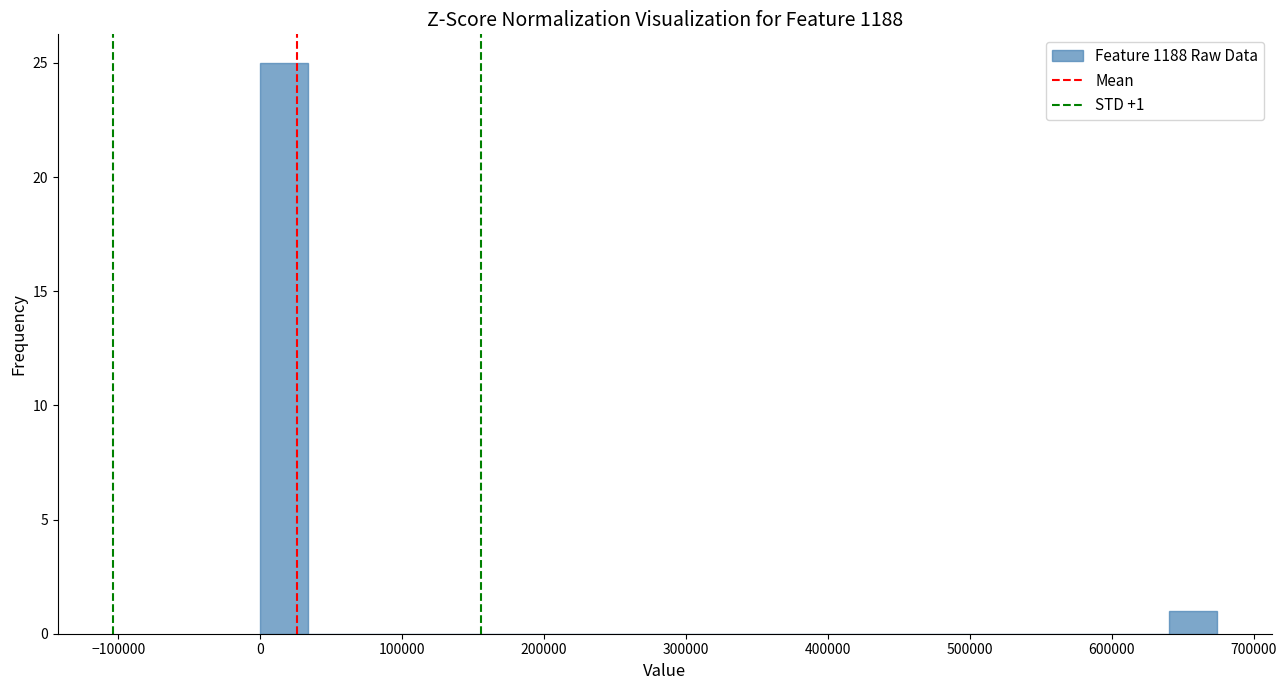

Around what value on the x-axis is the tallest bar? Give the approximate position of its centre, as read against the axis.

20000